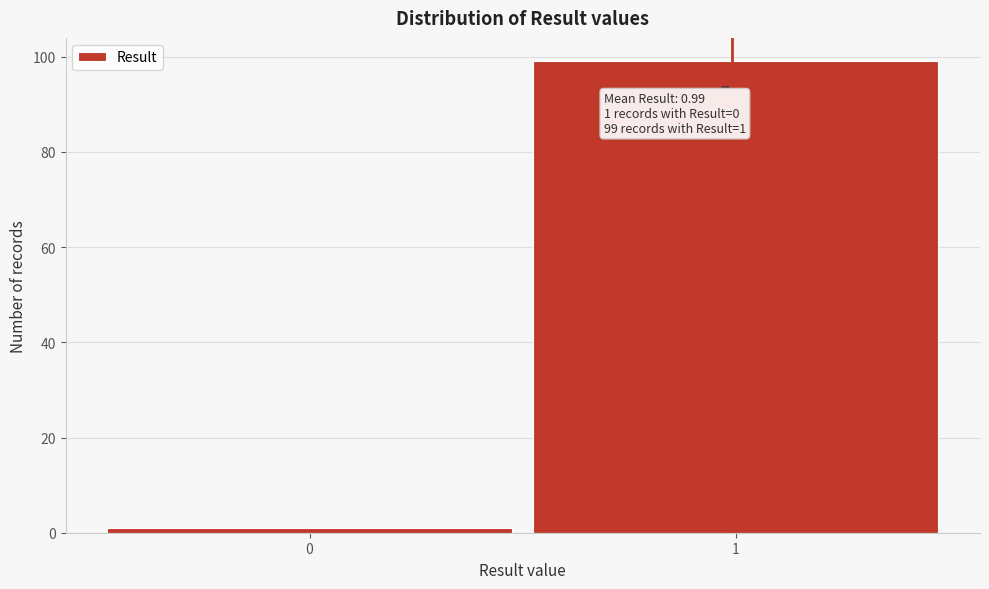

Reading left to right, extract all data points from this chart.

0=1	1=99